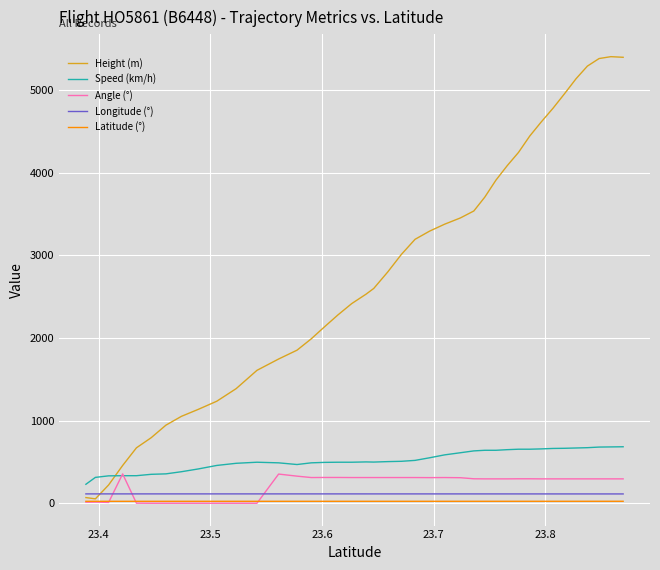

True or false: Longitude (°) and Latitude (°) cross at least once.

False